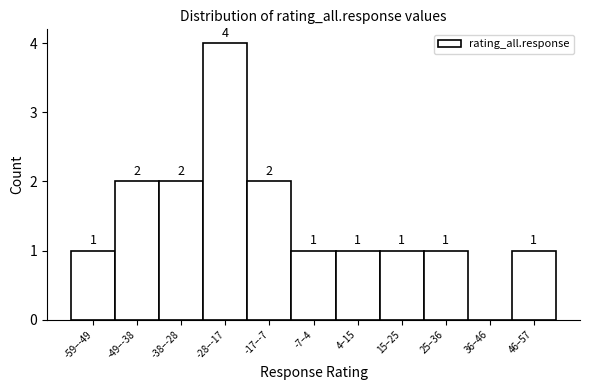

Reading left to right, what are all the values shown in this chart?

-59–-49=1	-49–-38=2	-38–-28=2	-28–-17=4	-17–-7=2	-7–4=1	4–15=1	15–25=1	25–36=1	36–46=0	46–57=1